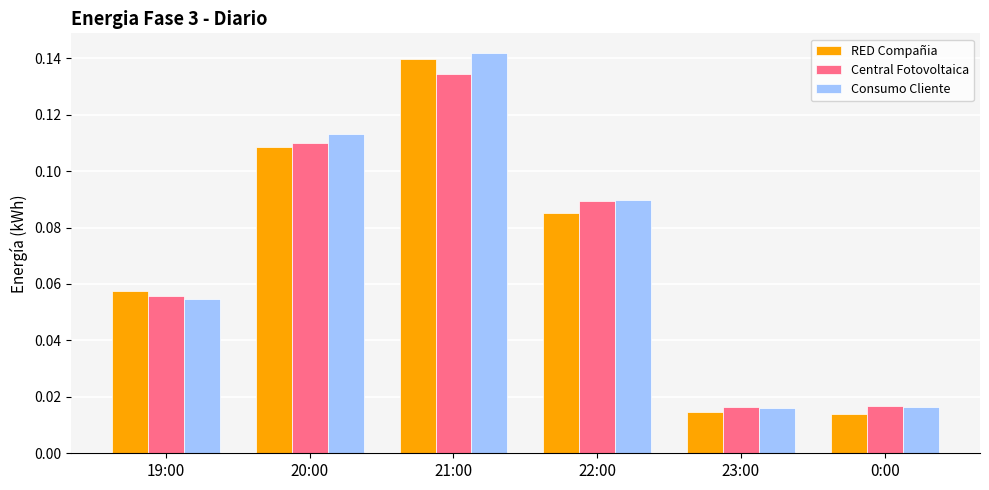

What is the total value across all series at 21:00?

0.4